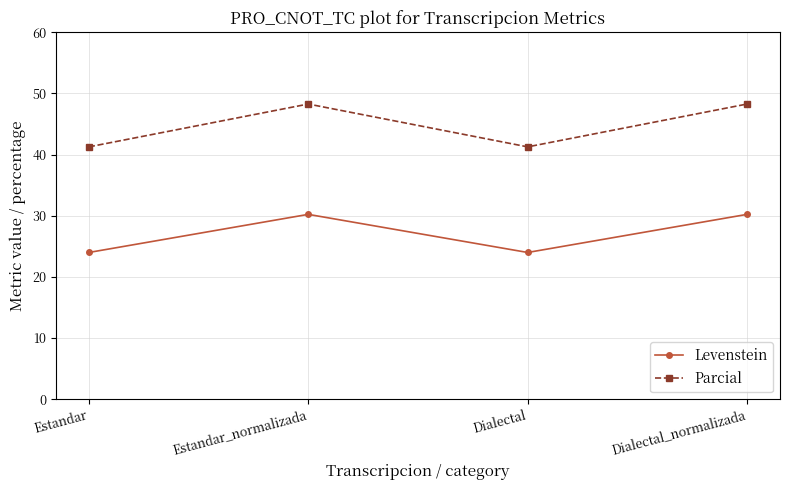

What is the spread (max minus min) of values at Estandar?

17.3